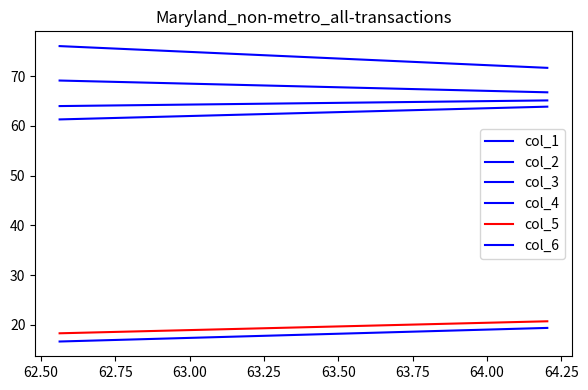

Reading left to right, what are all the values shown in this chart?

col_1: 16.6	19.4
col_2: 69.1	66.8
col_3: 76.1	71.7
col_4: 61.3	63.9
col_5: 18.3	20.7
col_6: 64.0	65.1